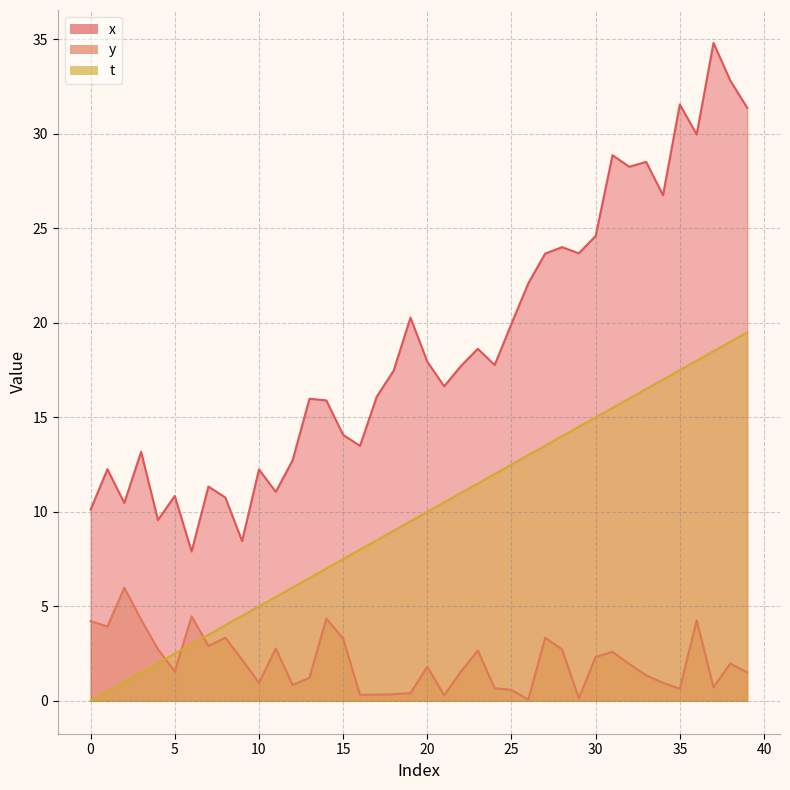

Which series has the largest range (max minus min)?

x